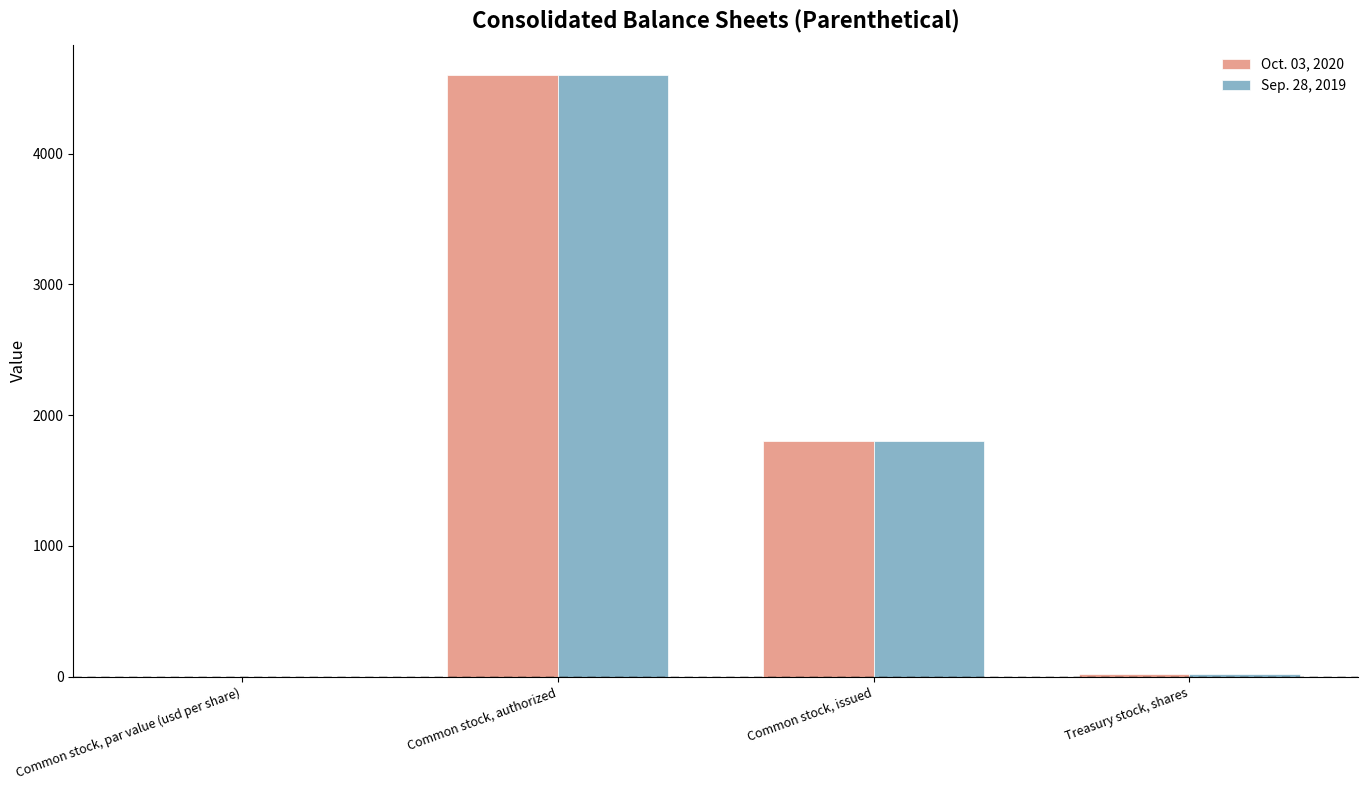

What is the sum of all Oct. 03, 2020 values?

6419.0